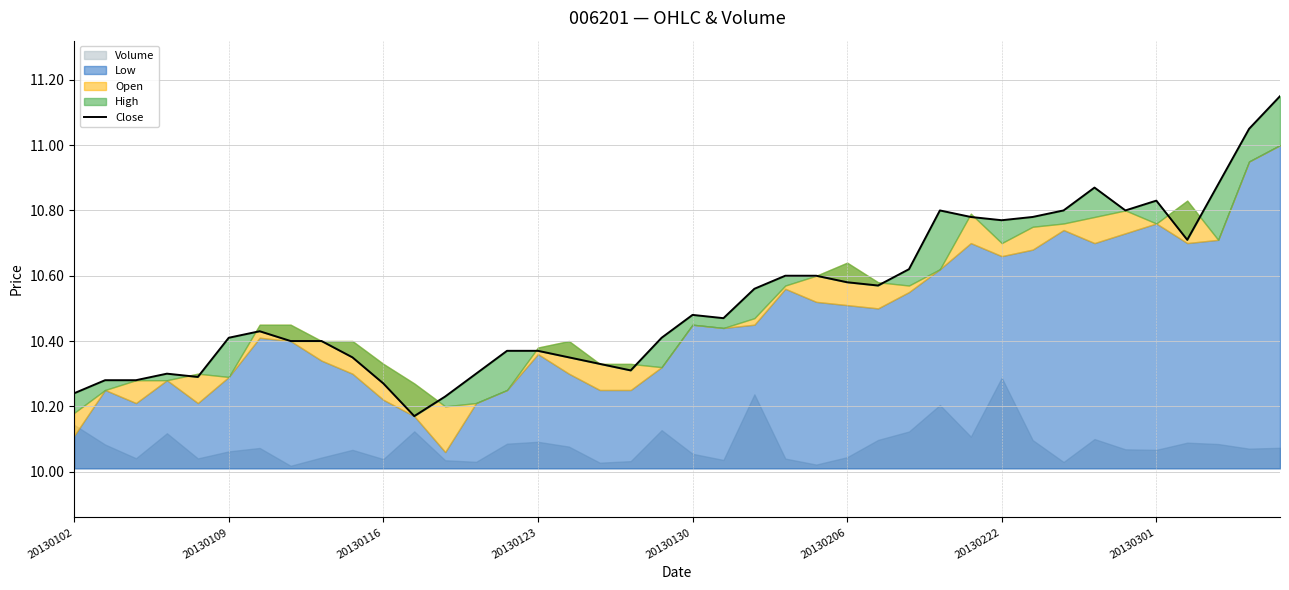

Which category has the highest value across all series?

39